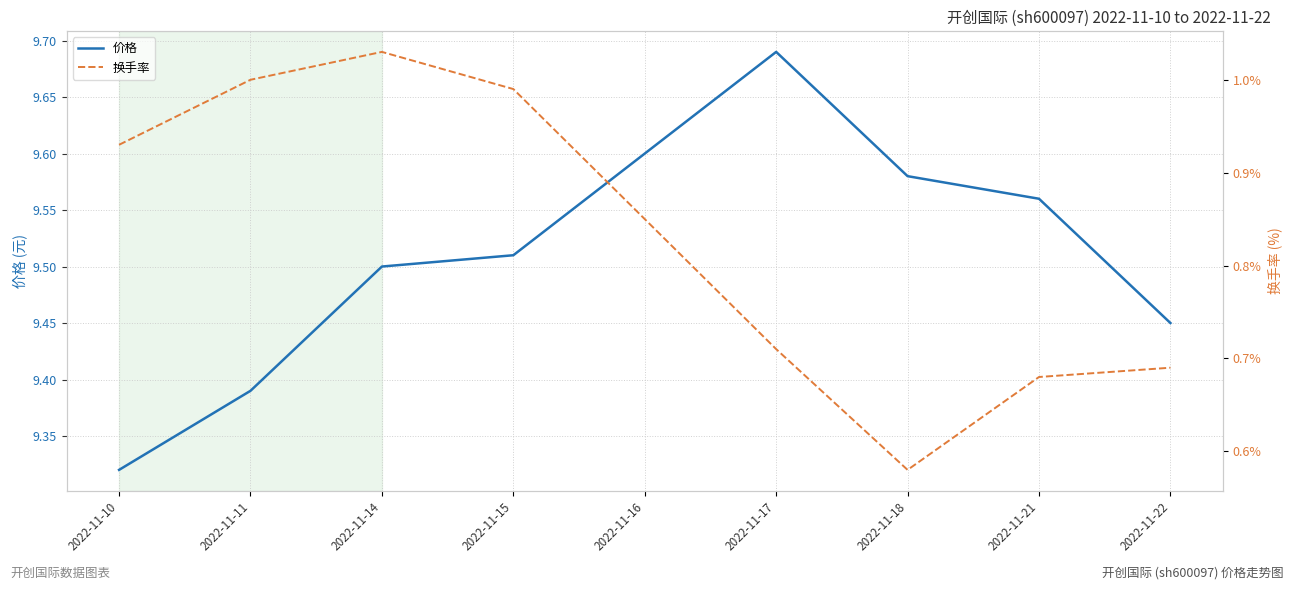

The value of 价格 at 2022-11-18 is 5.0. True or false?

False